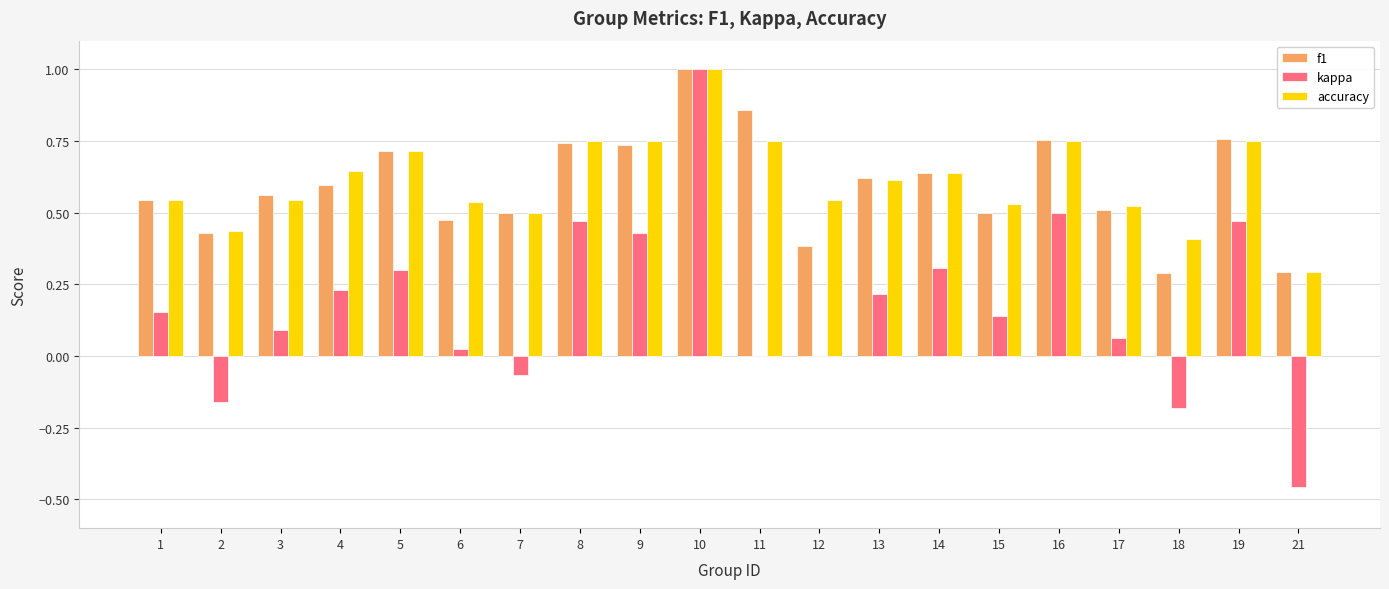

At which category is the sum across all series the highest?

10